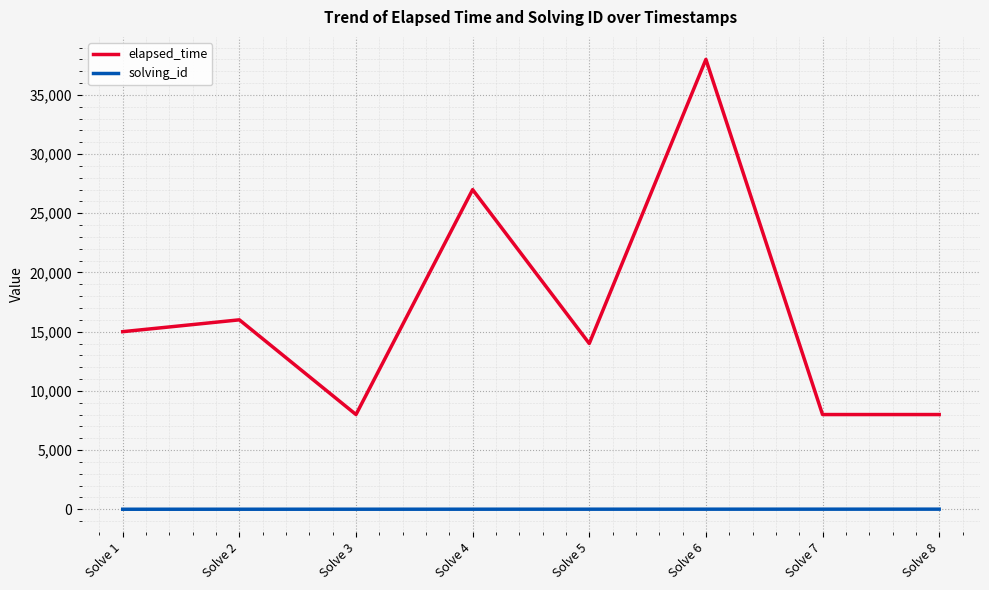

What is the total value across all series at Solve 7?

8007